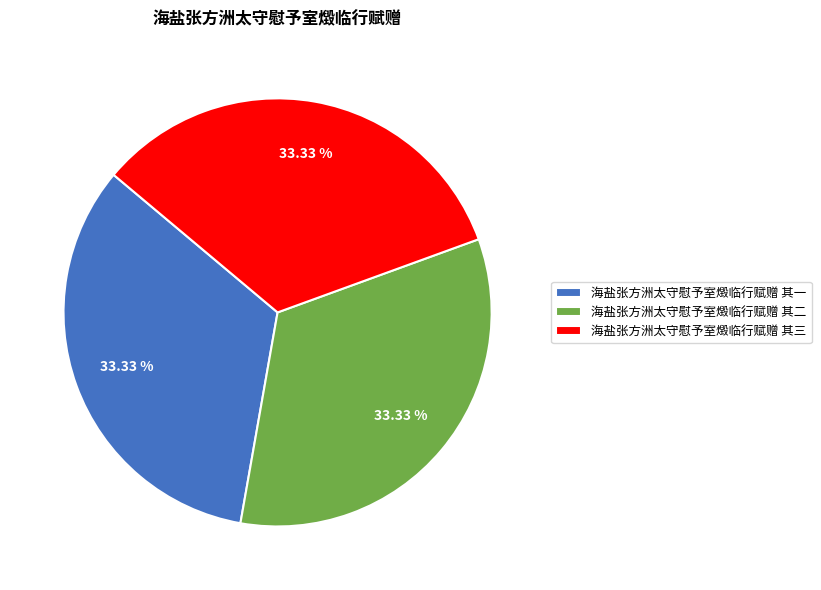

To the nearest percent, what percentage of the pie is 海盐张方洲太守慰予室燬临行赋赠 其三?

33%